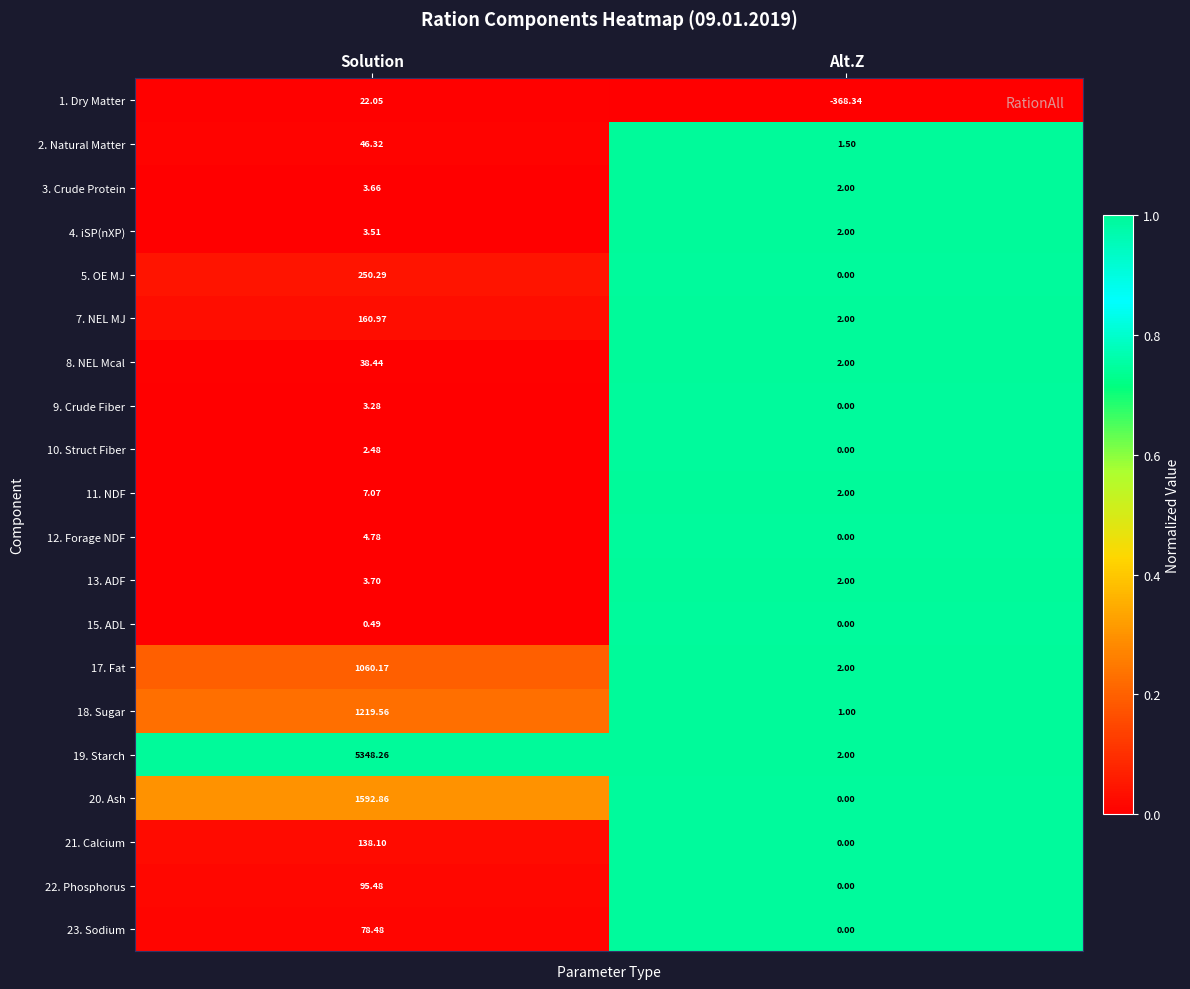

Where does the 12. Forage NDF series first go above 4?

Solution